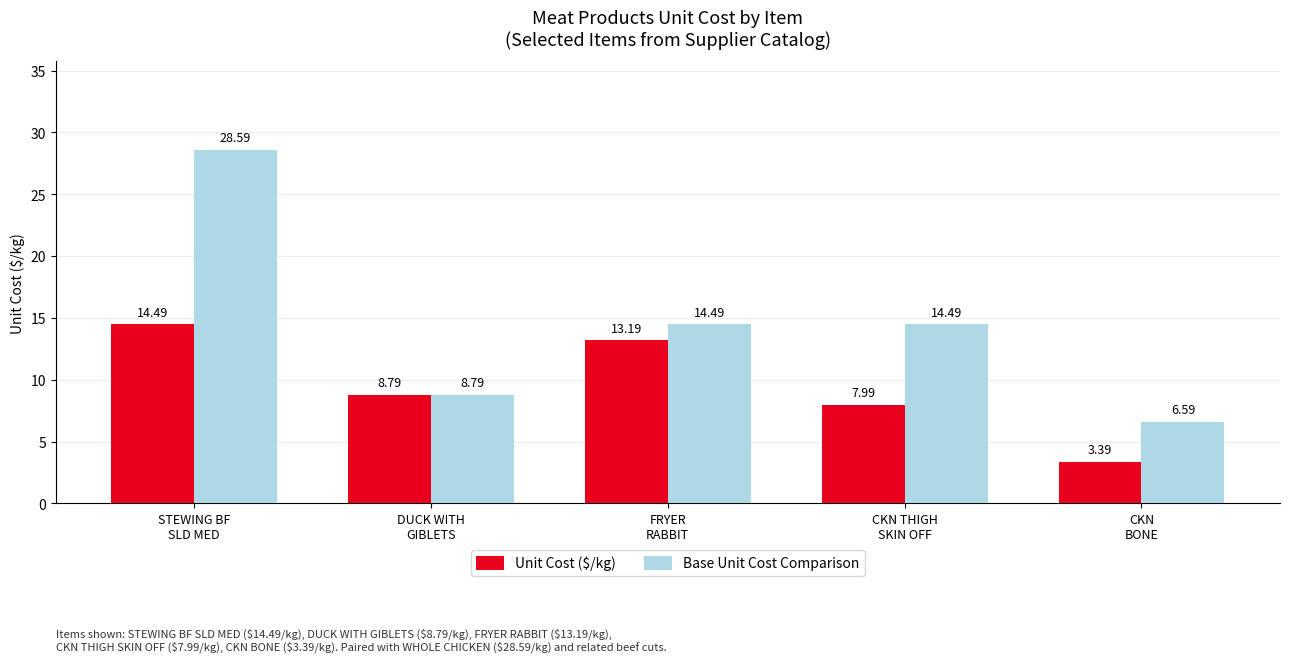

How many bars are there in total?

10